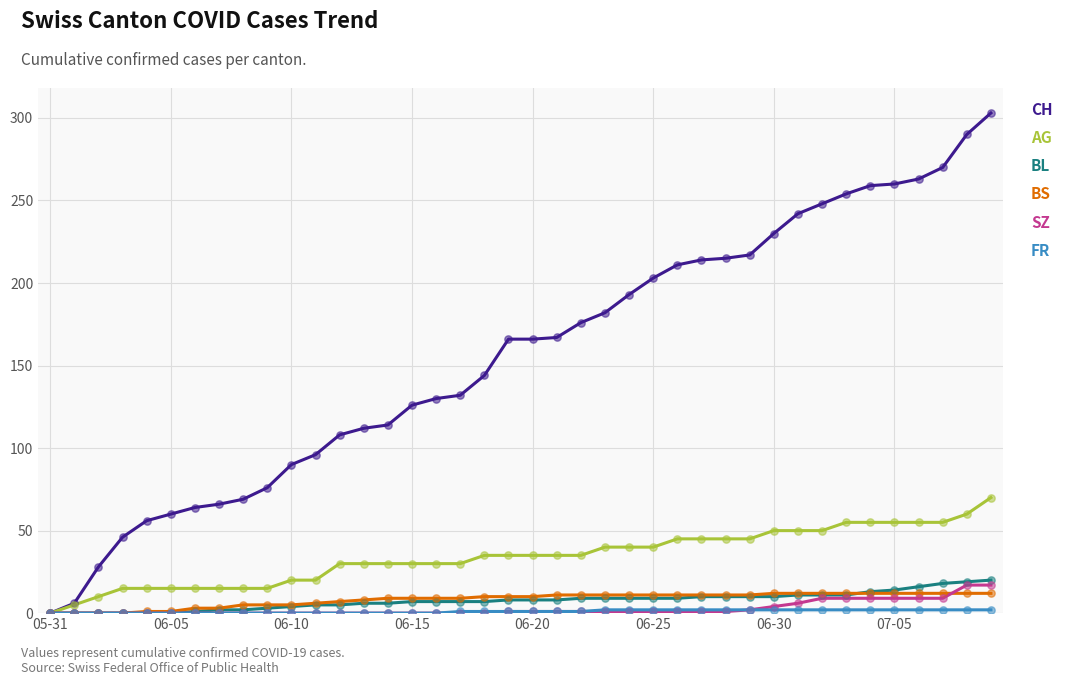

Which series has the largest total across all categories?

CH